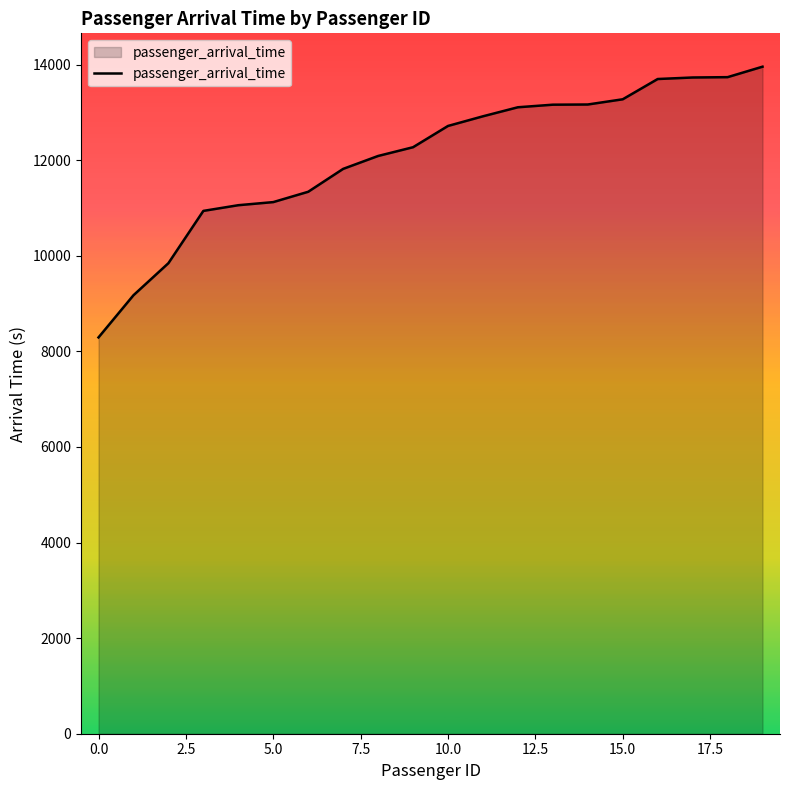

How many series are shown in this chart?

1